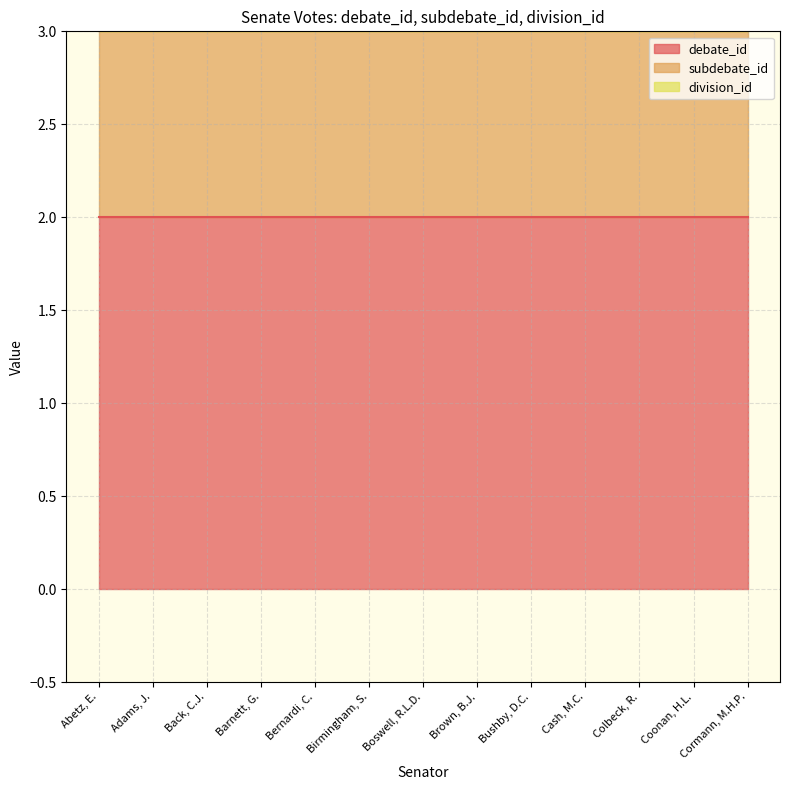

What is the maximum value shown in the chart?

2